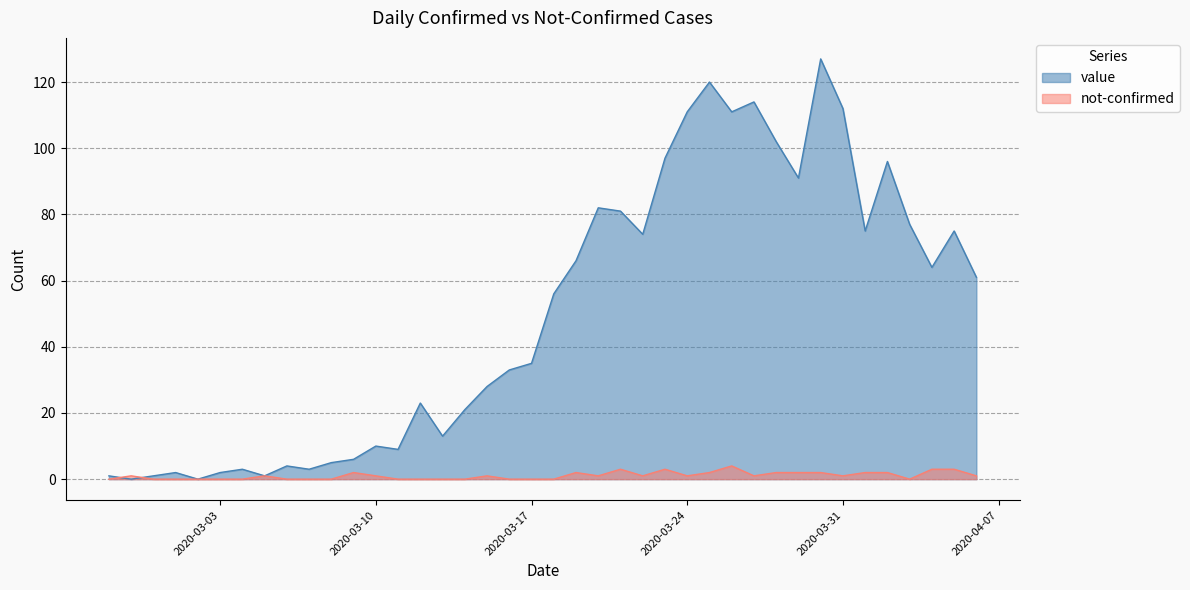

At which category does the chart reach its minimum across all series?

2020-02-28